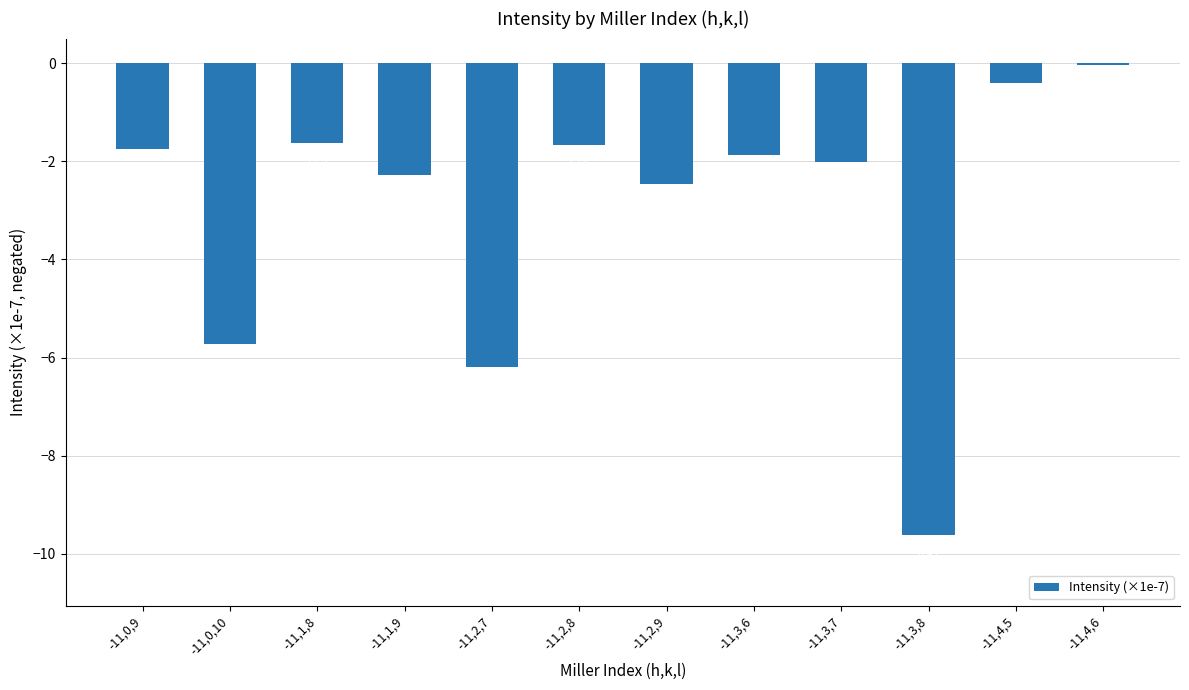

Are the bars horizontal?

No